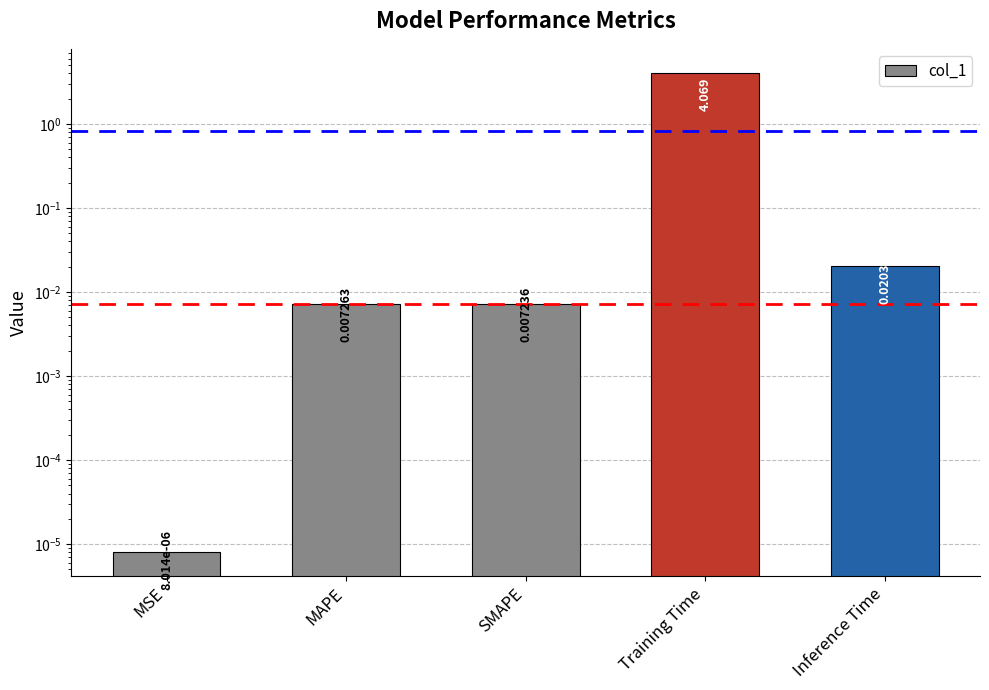

What is the average value?

0.8